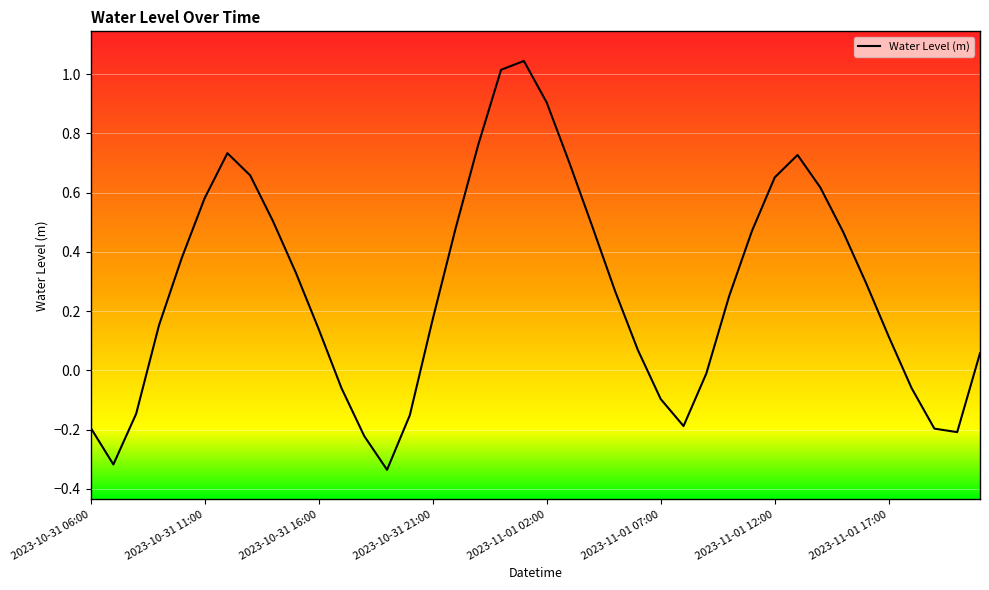

What is the difference between the maximum and minimum values?

1.4